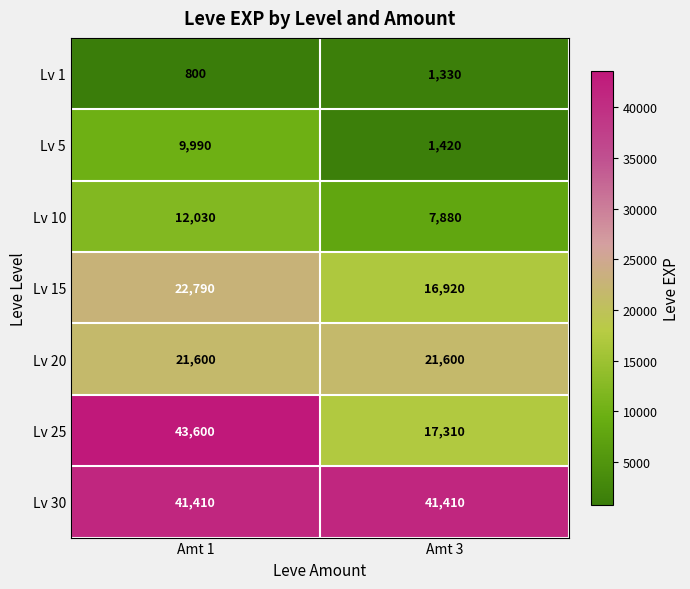

True or false: Lv 10 has a value of 7880 at Amt 3.

True